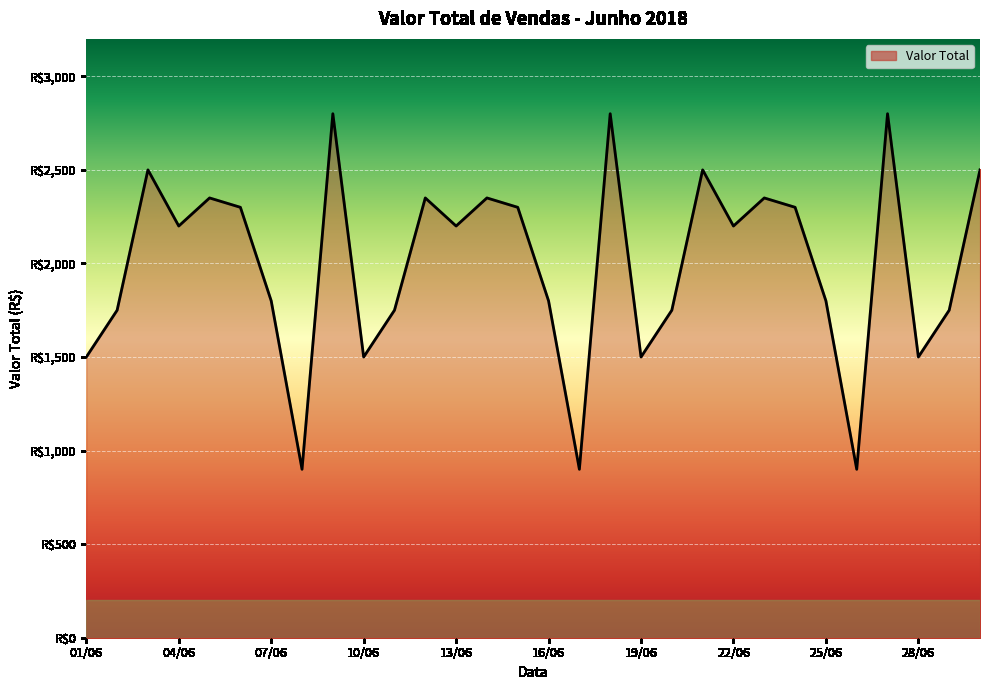

Is this an area chart (filled region under the line)?

Yes